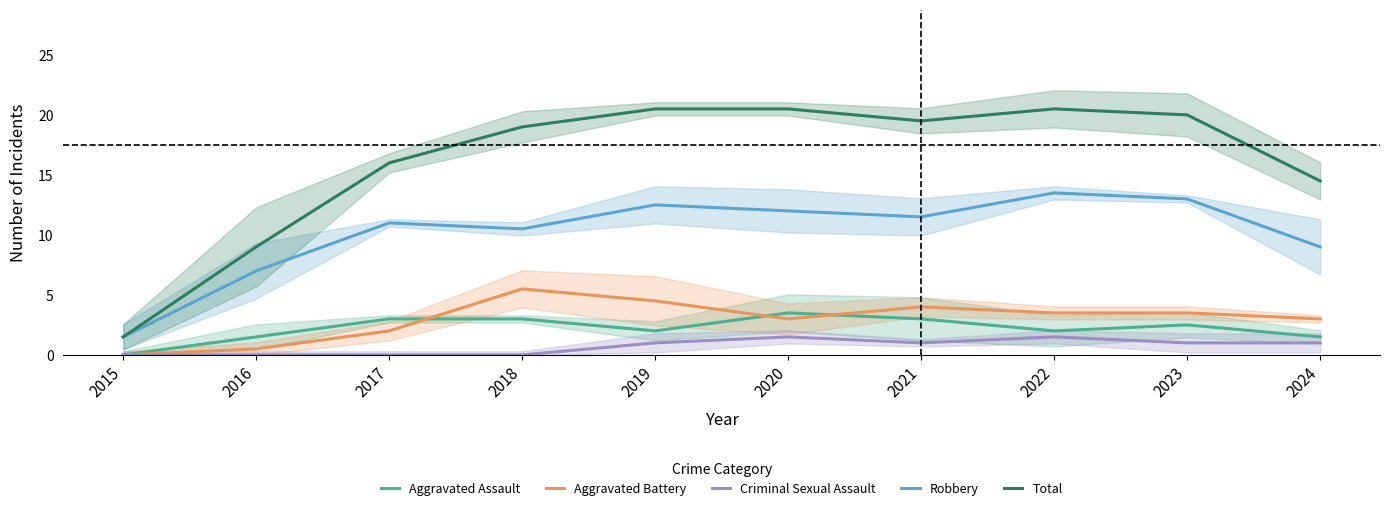

Which category has the lowest value in the Aggravated Battery series?

2015